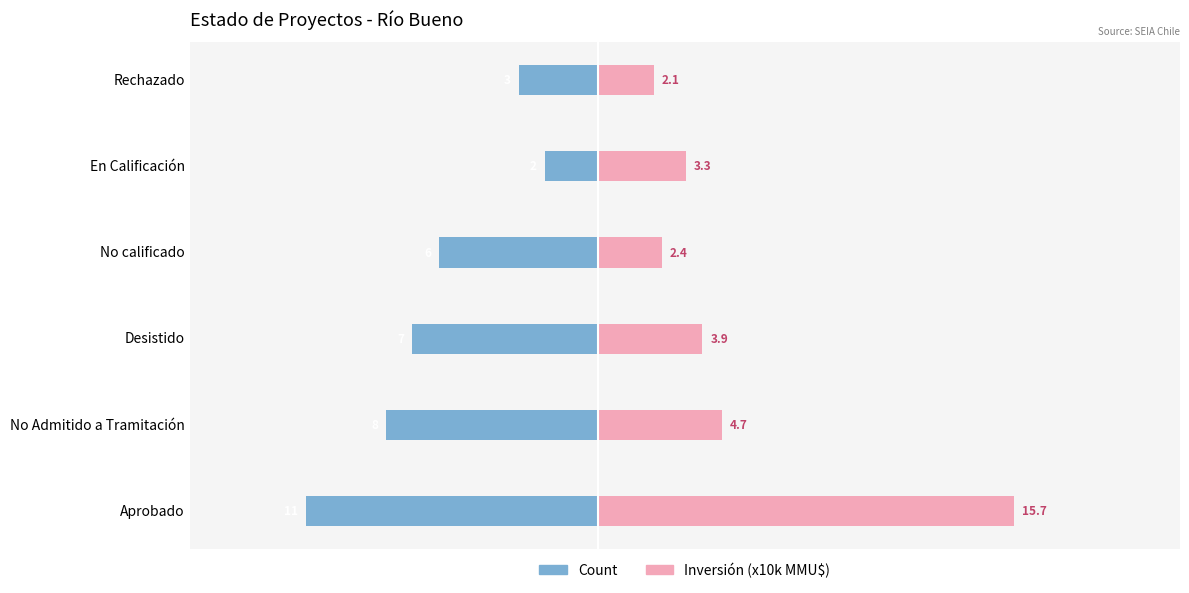

What is the average value of the Inversión (x10k MMU$) series?

5.4